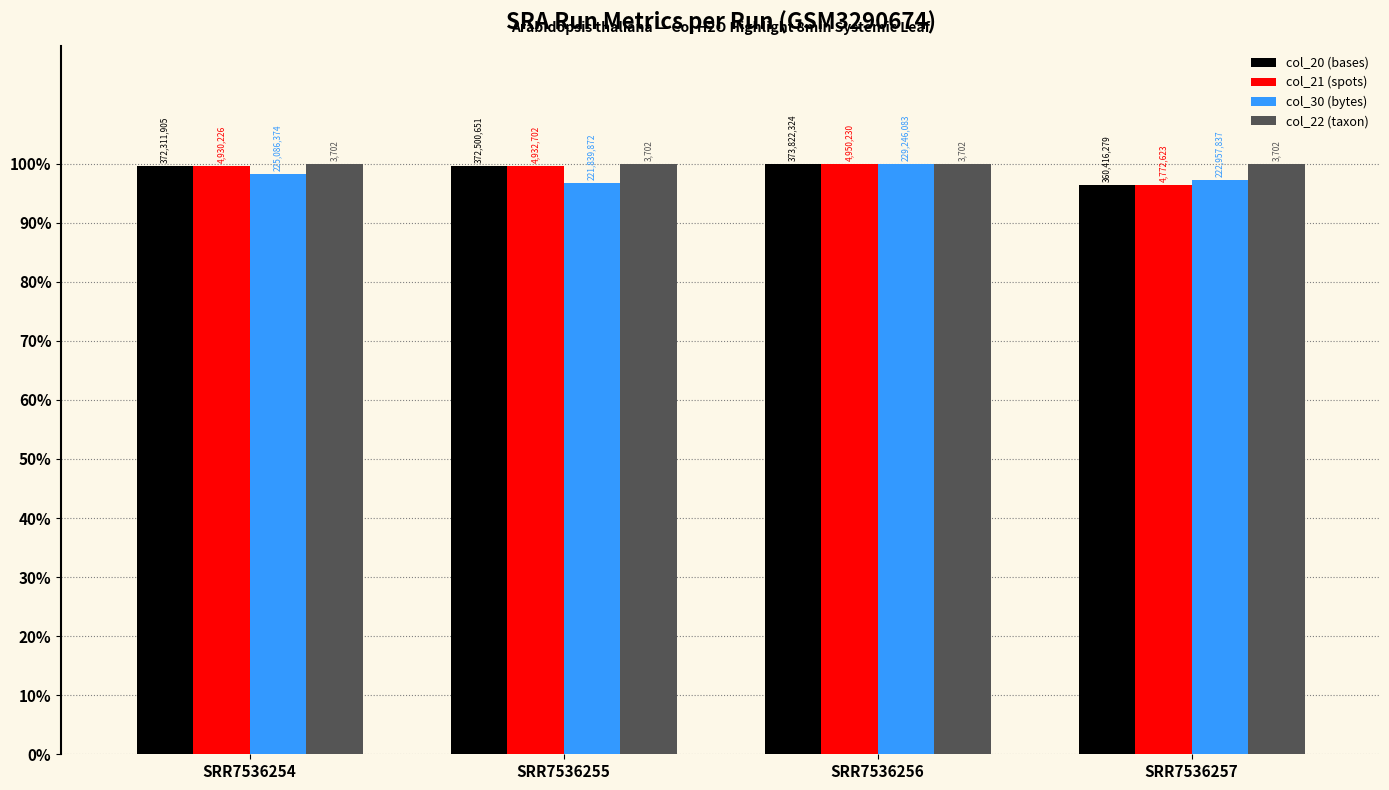

Reading right to left, transcribe all the data shown in this chart.

col_20 (bases): SRR7536257=1.0	SRR7536256=1.0	SRR7536255=1.0	SRR7536254=1.0
col_21 (spots): SRR7536257=1.0	SRR7536256=1.0	SRR7536255=1.0	SRR7536254=1.0
col_30 (bytes): SRR7536257=1.0	SRR7536256=1.0	SRR7536255=1.0	SRR7536254=1.0
col_22 (taxon): SRR7536257=1.0	SRR7536256=1.0	SRR7536255=1.0	SRR7536254=1.0